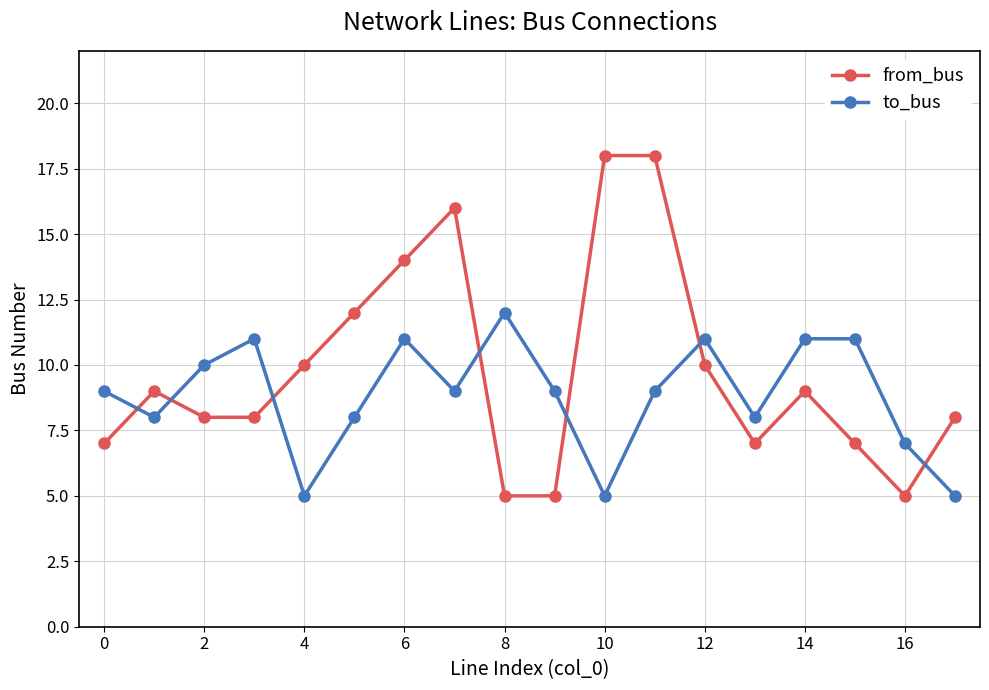

How many lines are shown in the chart?

2